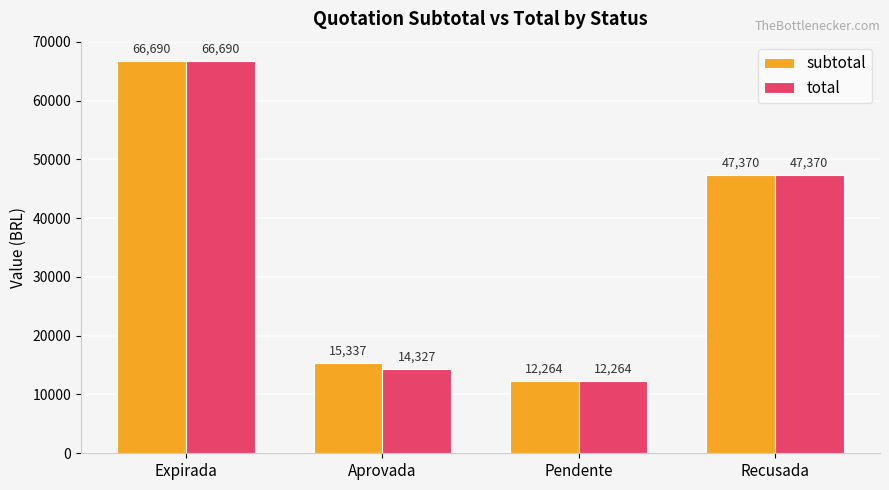

Rank the categories by total value from lowest to highest.

Pendente, Aprovada, Recusada, Expirada